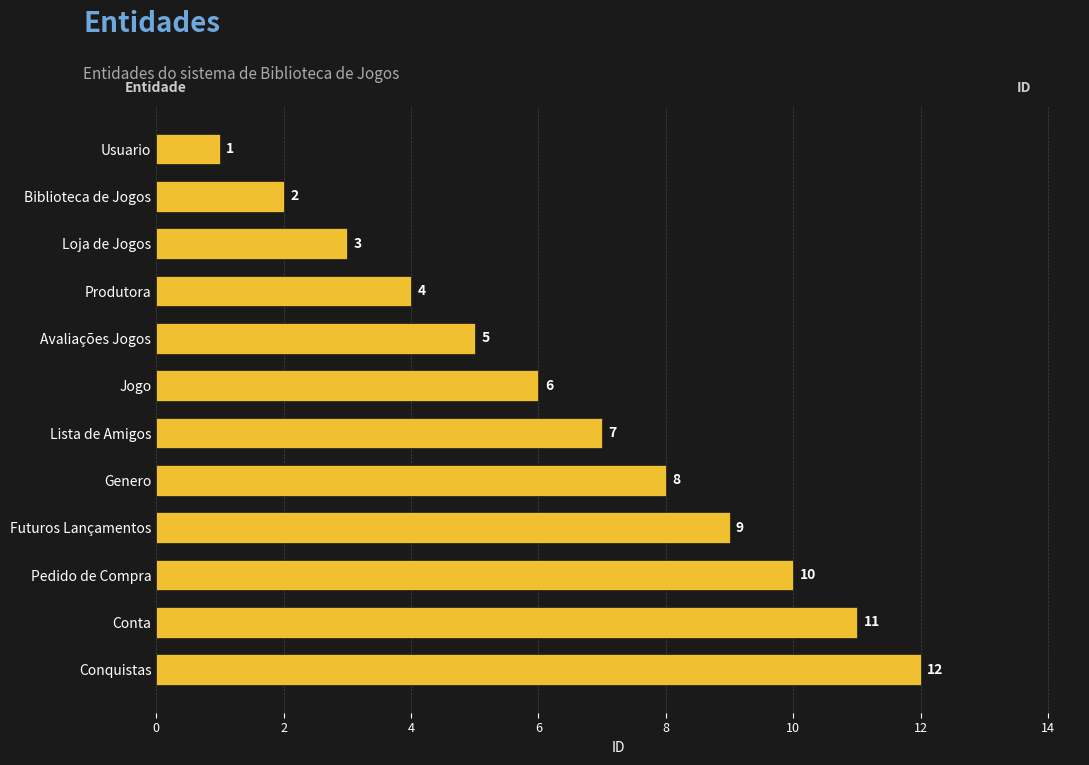

What is the maximum value shown in the chart?

12